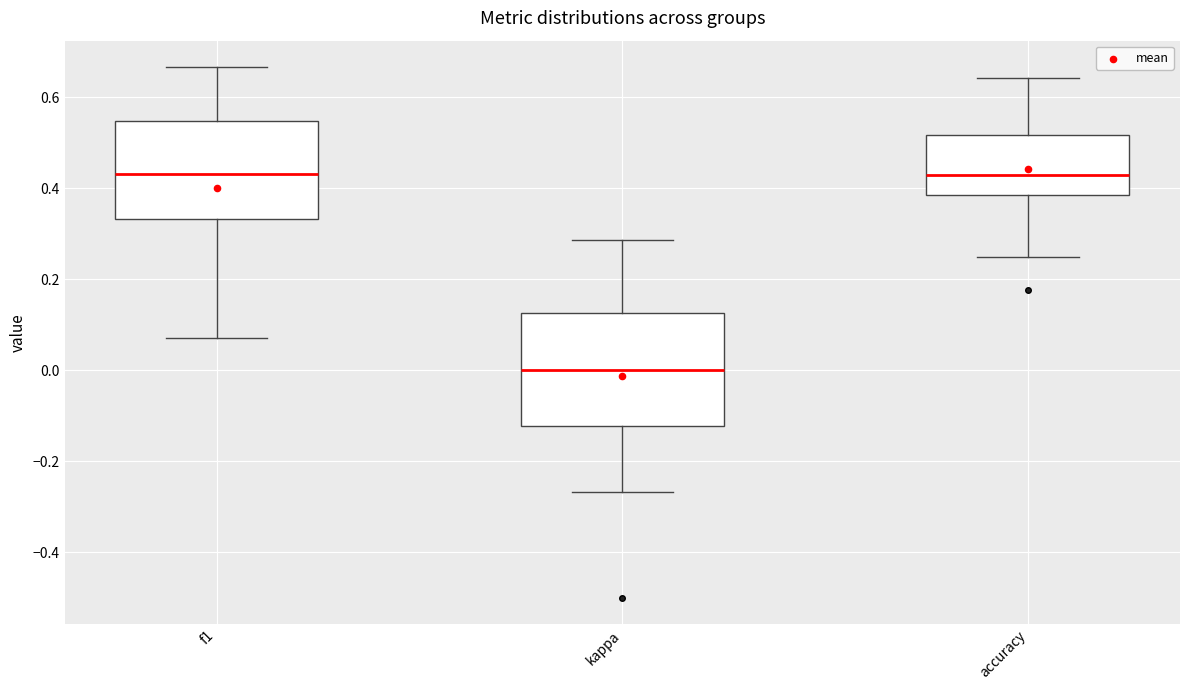

Comparing the boxes themselves (not the whiskers), which one is the tallest?

kappa